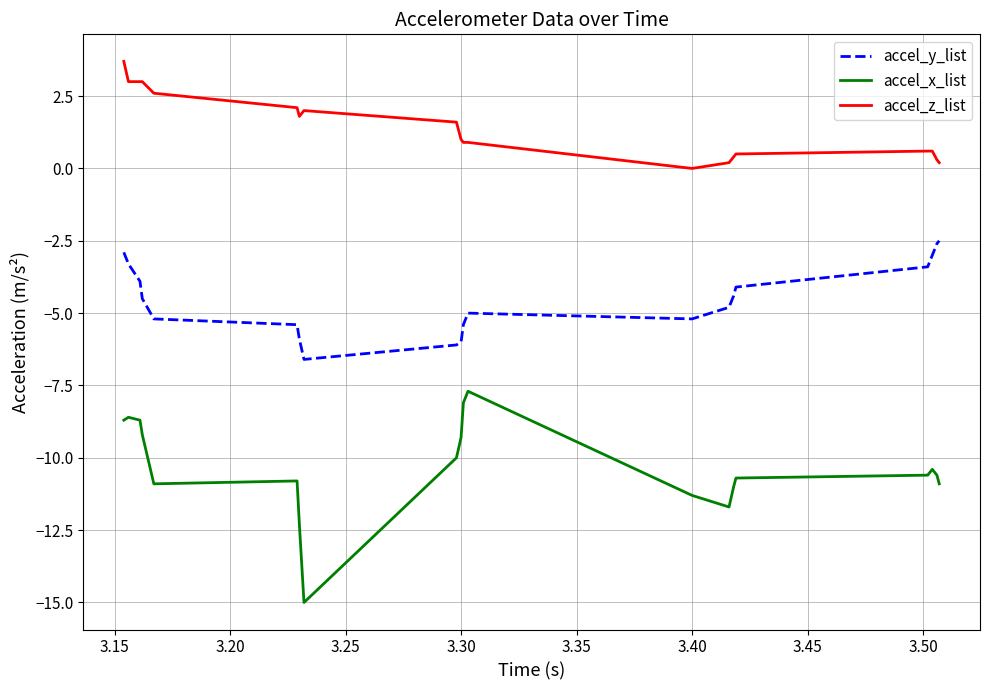

What is the smallest value displayed?

-15.0